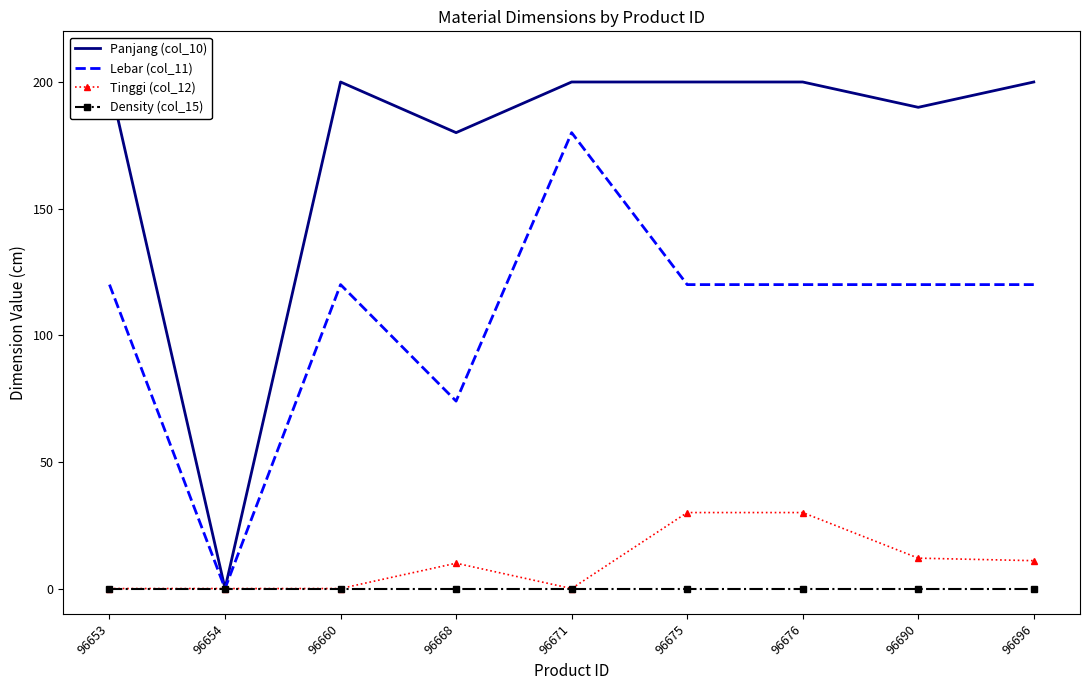

Reading right to left, extract all data points from this chart.

Panjang (col_10): 96696=200	96690=190	96676=200	96675=200	96671=200	96668=180	96660=200	96654=0	96653=200
Lebar (col_11): 96696=120	96690=120	96676=120	96675=120	96671=180	96668=74	96660=120	96654=0	96653=120
Tinggi (col_12): 96696=11	96690=12	96676=30	96675=30	96671=0	96668=10	96660=0	96654=0	96653=0
Density (col_15): 96696=0	96690=0	96676=0	96675=0	96671=0	96668=0	96660=0	96654=0	96653=0